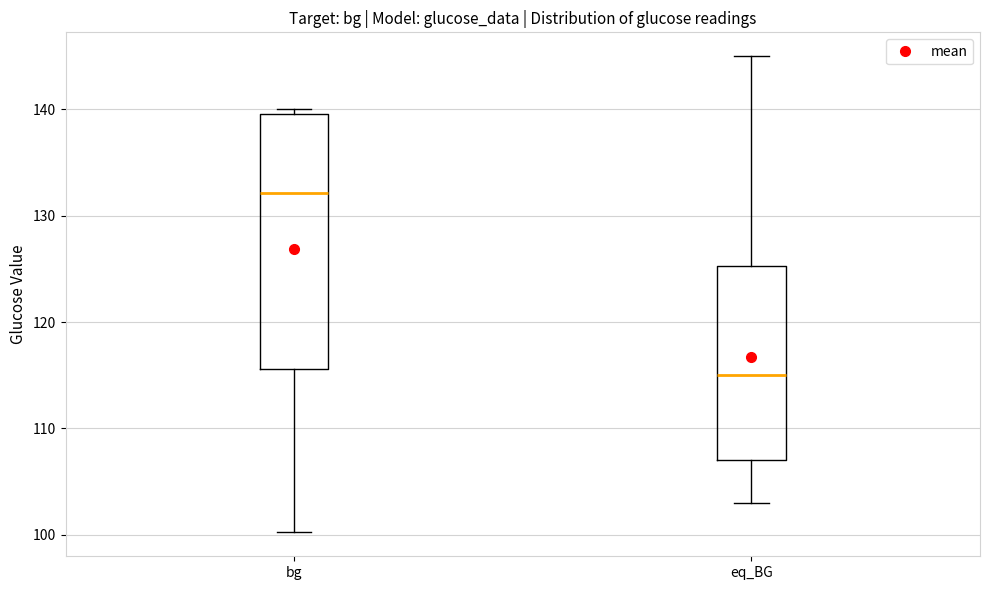

Which box has the lowest median line?

eq_BG